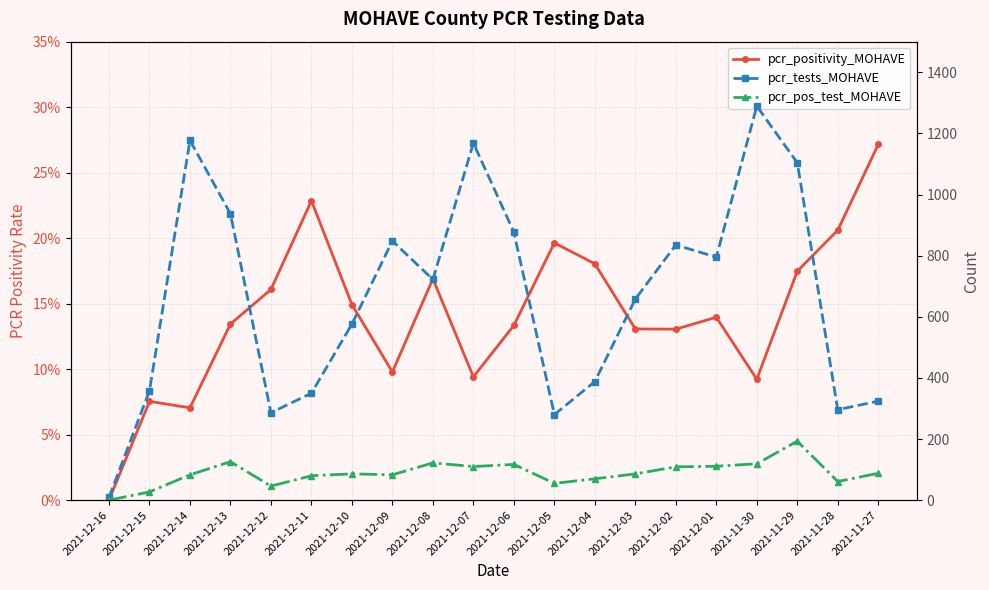

How many interior local valleys does the pcr_pos_test_MOHAVE series have?

5